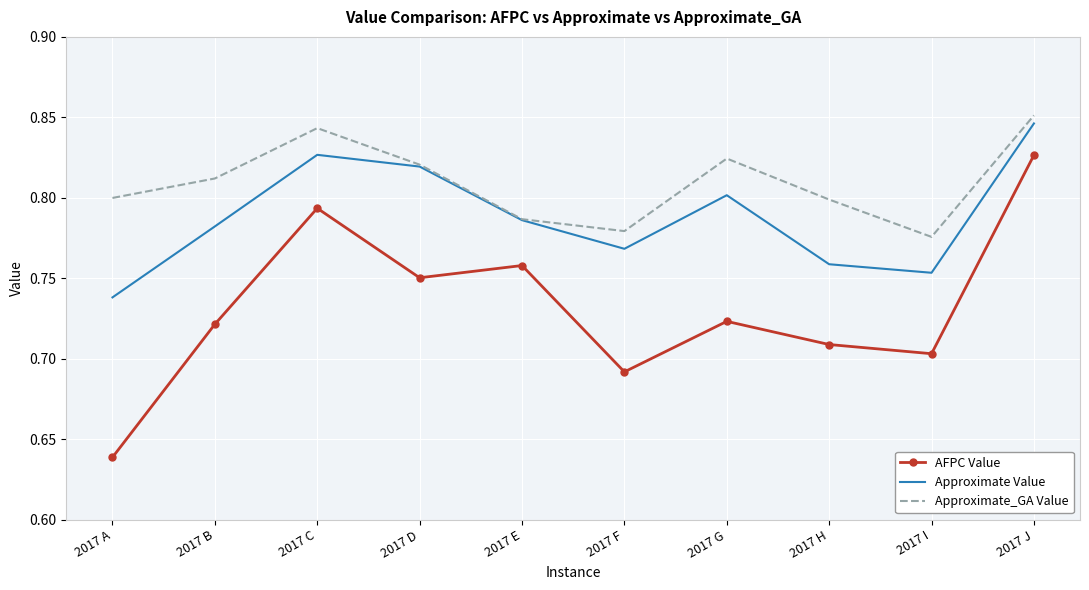

Which series changed the most between 2017 E and 2017 F?

AFPC Value